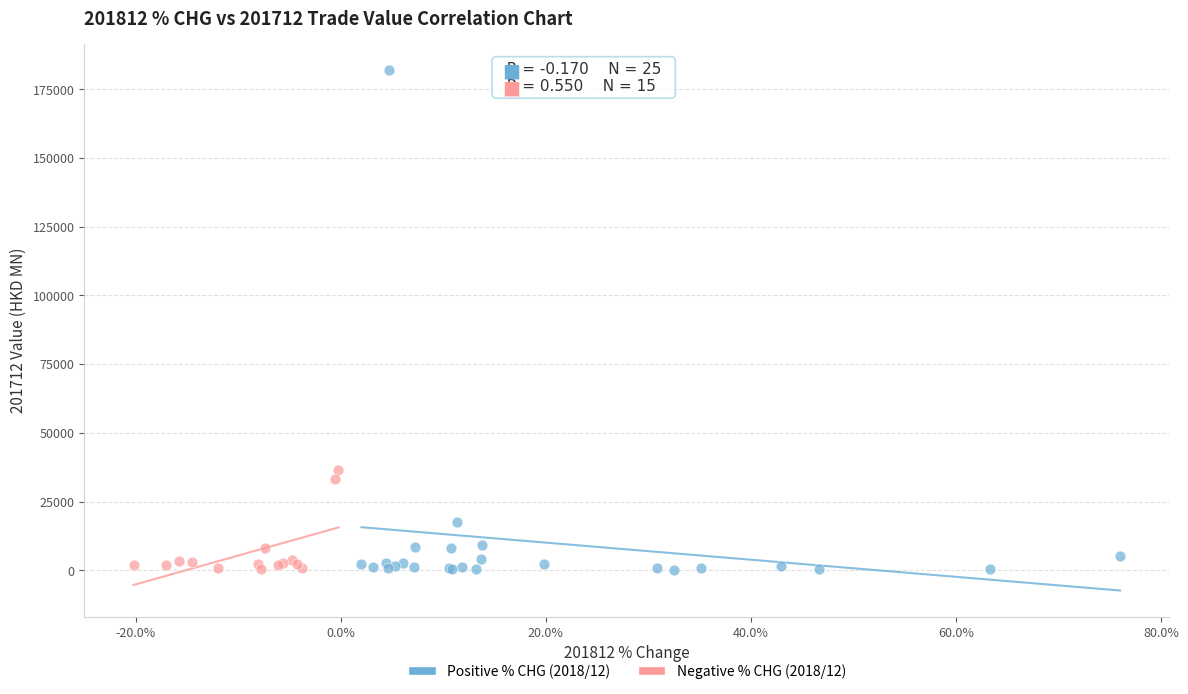

Which series contains the highest Y value?

Positive % CHG (2018/12)